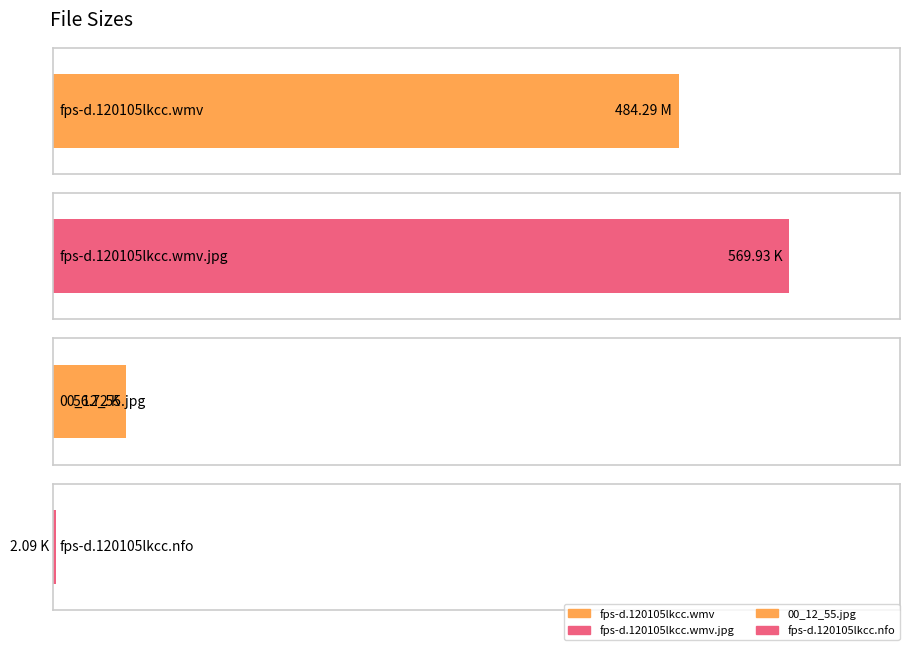

What position from the right is fps-d.120105lkcc.nfo?

1